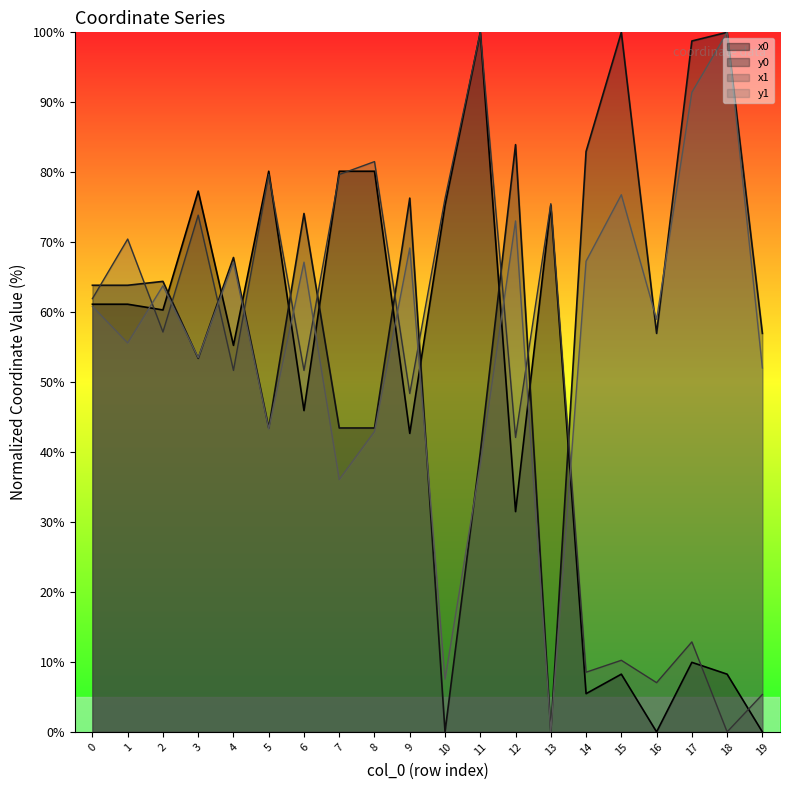

How many times do y0 and x0 cross each other?

10